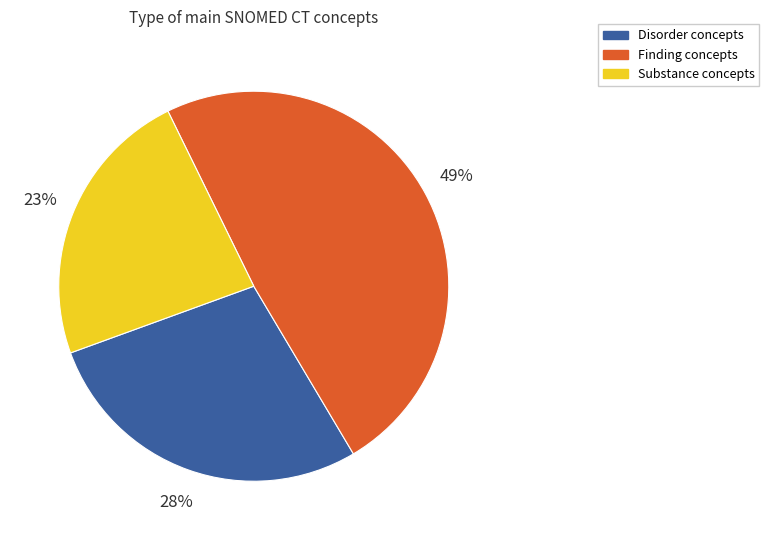

Approximately how many times larger is the value at Substance concepts compared to Finding concepts?

0.5